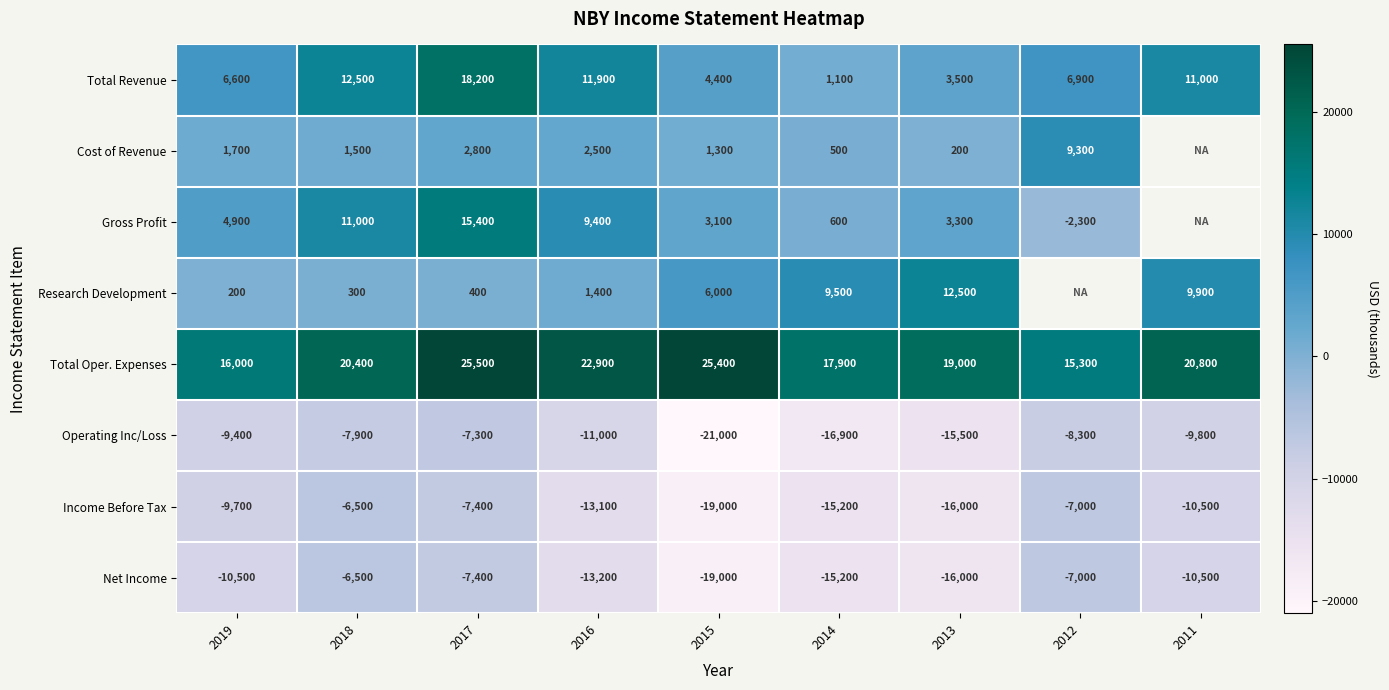

What is the sum of all Total Revenue values?

76100